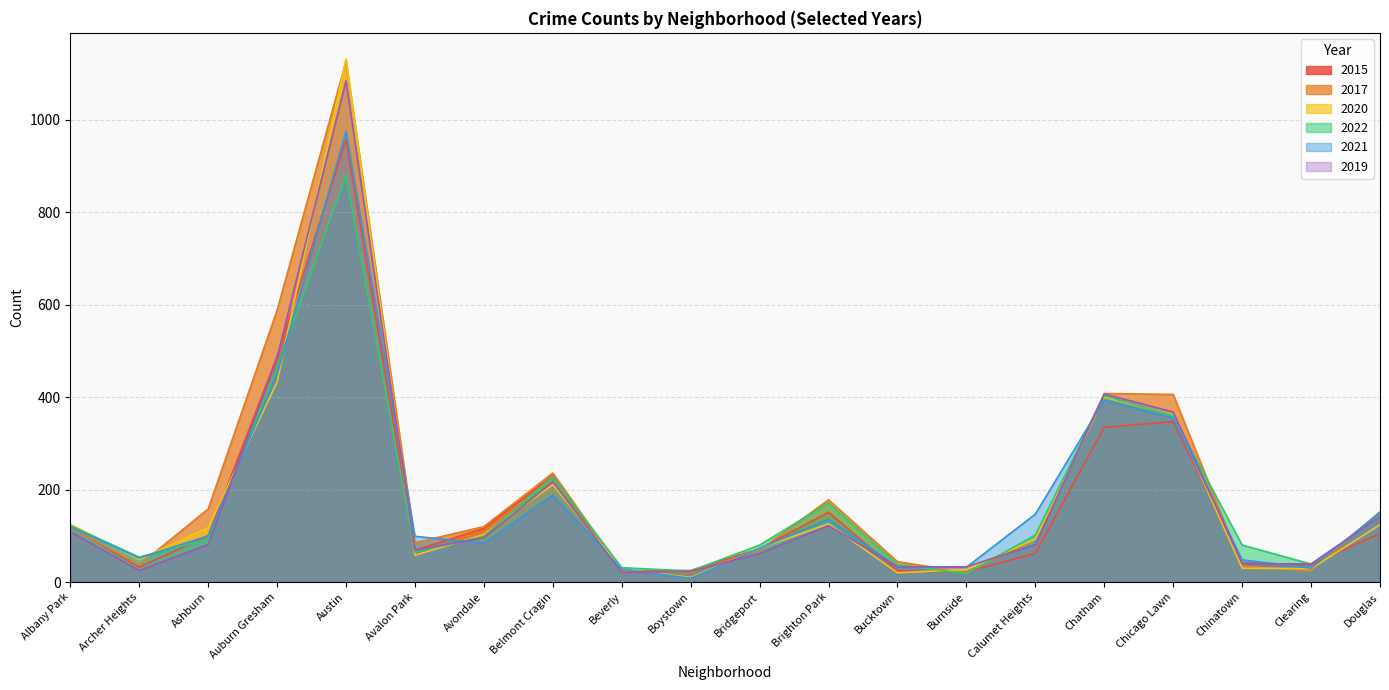

True or false: 2022 and 2015 intersect in this chart.

True